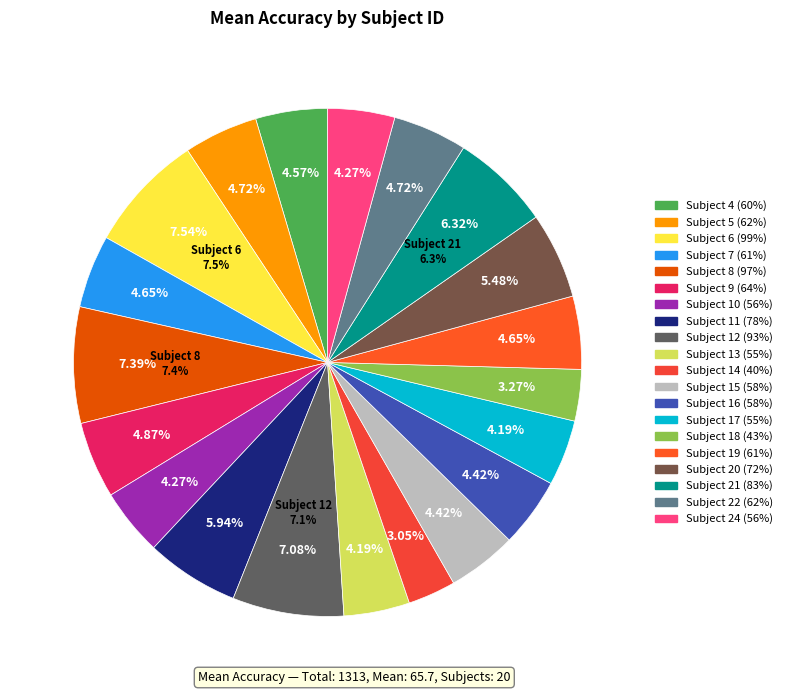

Is it true that 15 is 16% of the pie?

False